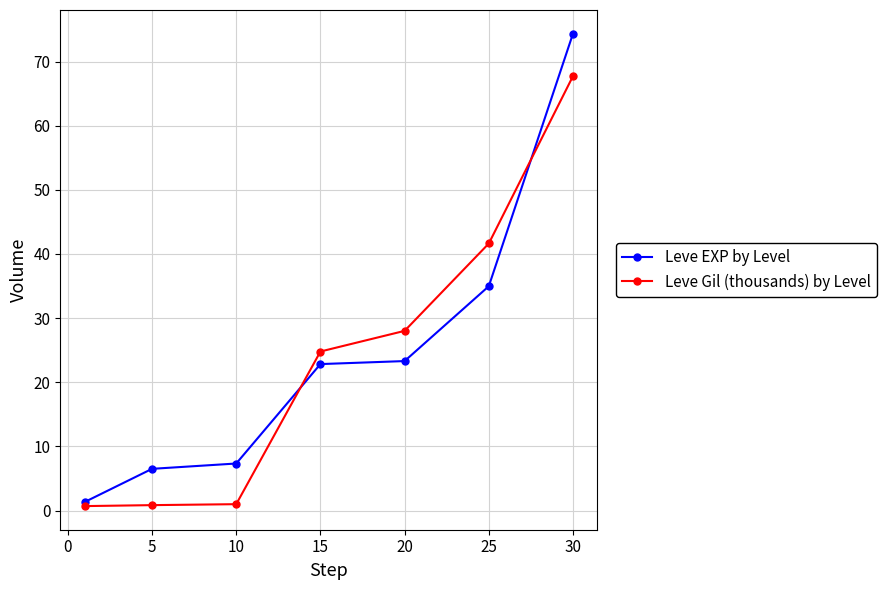

How many lines are shown in the chart?

2